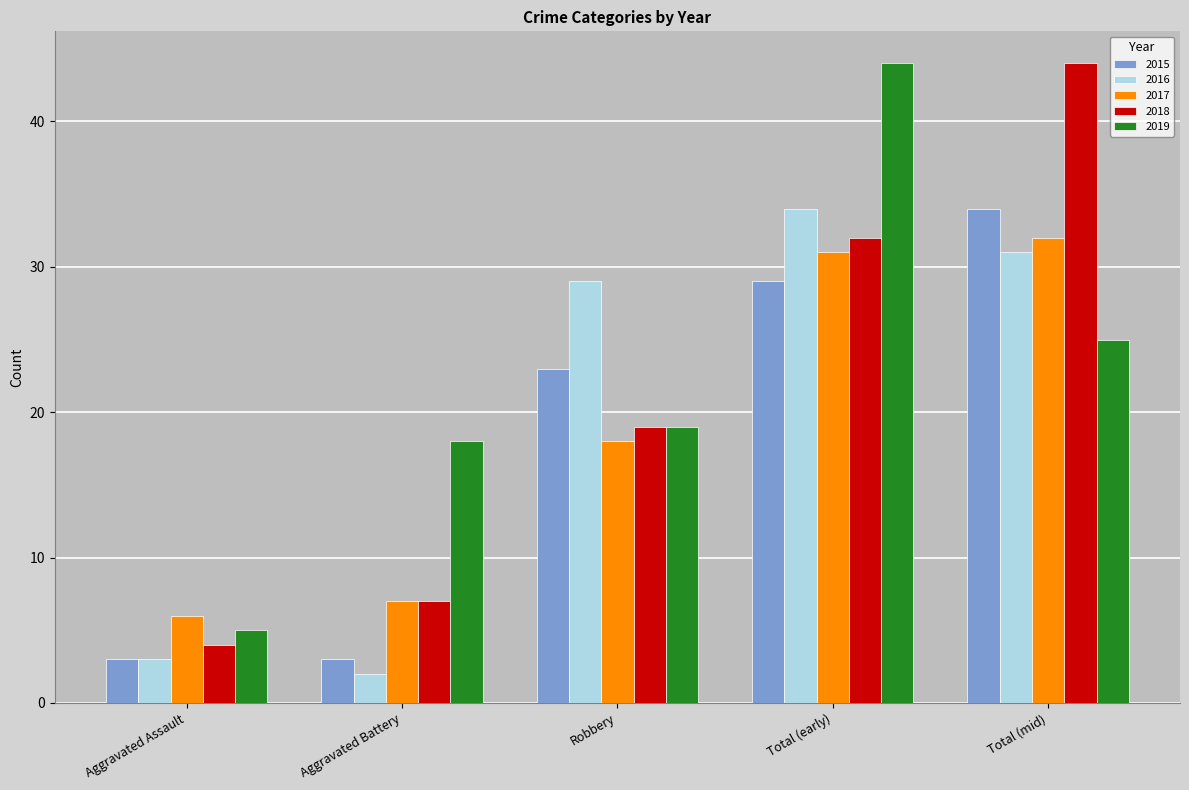

Which series has the largest total across all categories?

2019